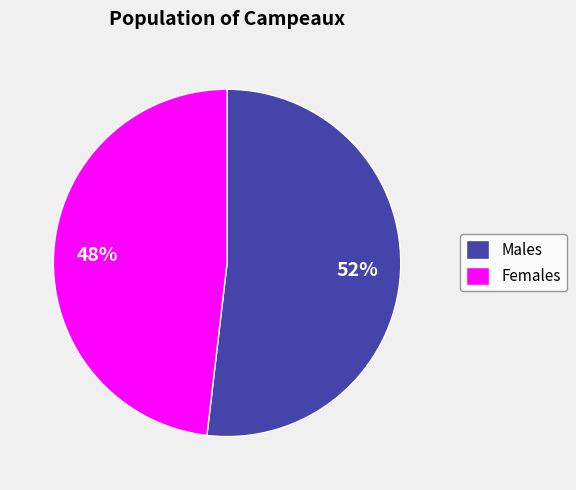

To the nearest percent, what is the difference between the largest and smallest slice percentages?

4%